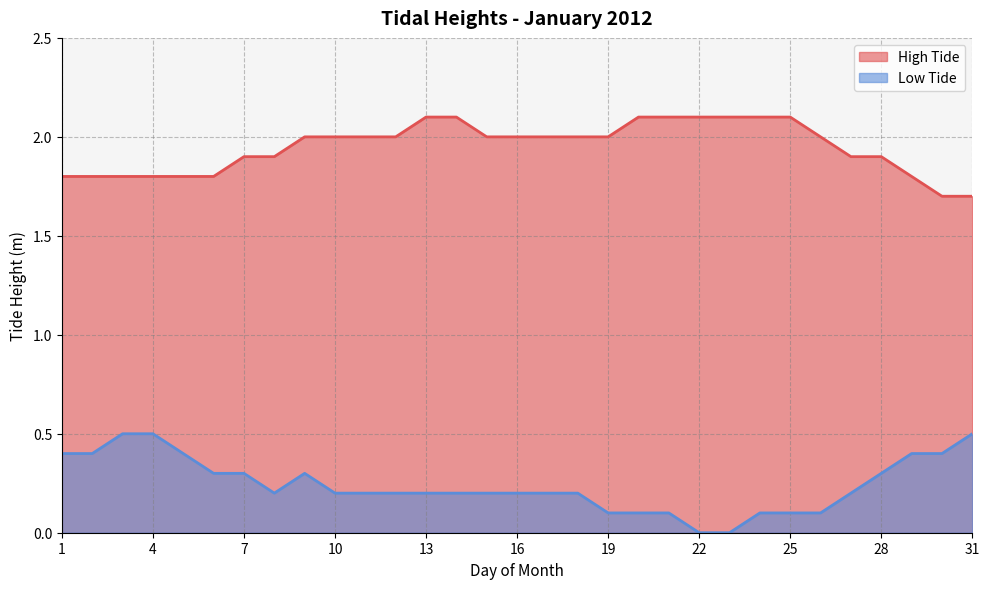

What is the value of the Low Tide point at the 25th from the left?

0.1